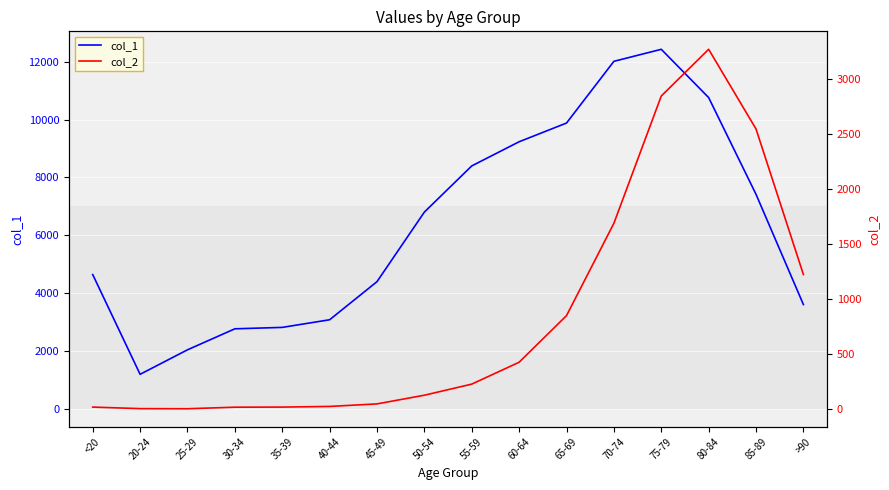

What is the difference between the maximum and minimum values in the col_1 series?

11243